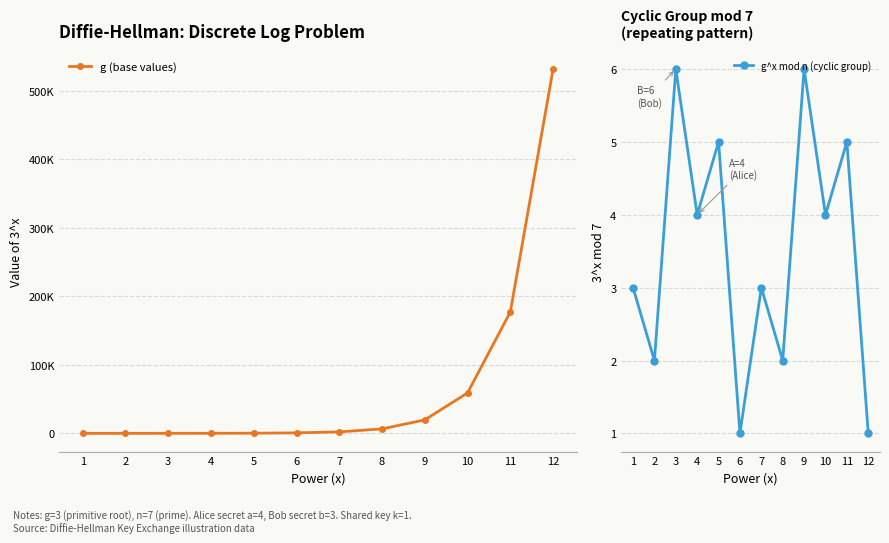

What is the sum of the g^x mod n (cyclic group) values at 3 and 12?

7